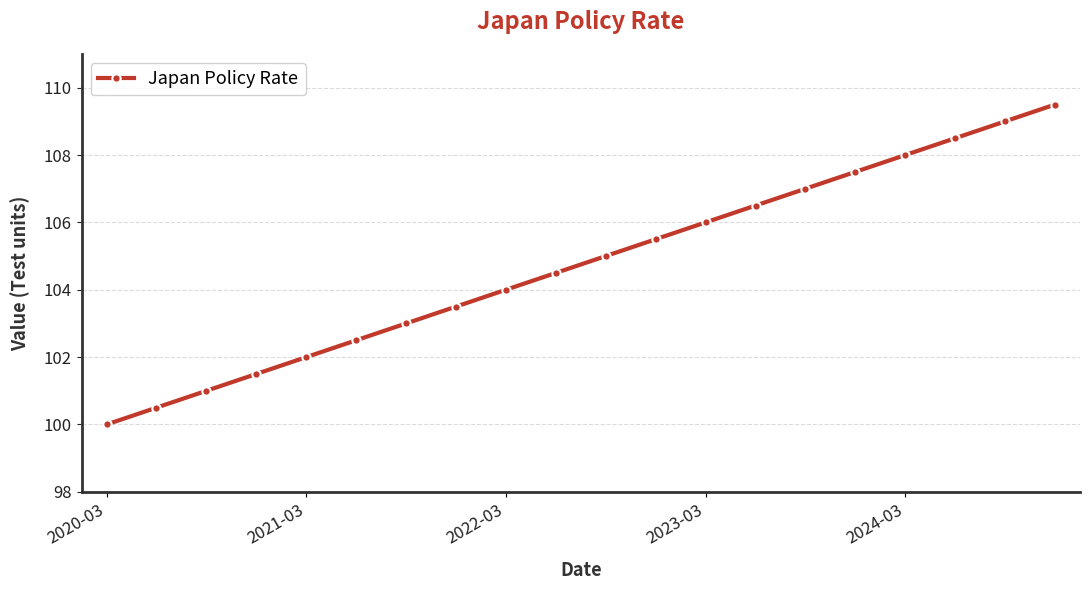

What is the maximum value shown in the chart?

109.5